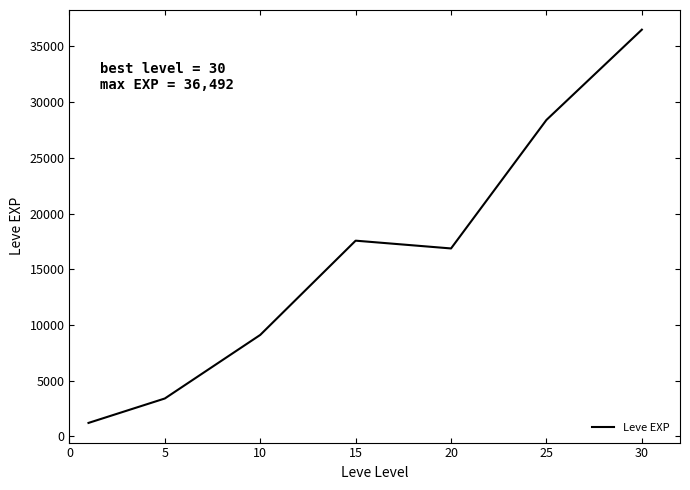

Count the number of data series in this chart.

1